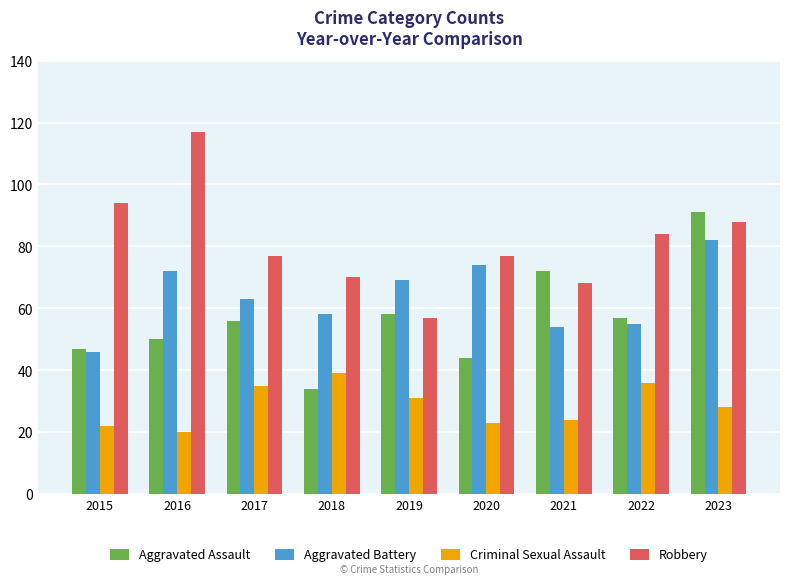

Reading right to left, list all the values displayed in this chart.

Aggravated Assault: 2023=91	2022=57	2021=72	2020=44	2019=58	2018=34	2017=56	2016=50	2015=47
Aggravated Battery: 2023=82	2022=55	2021=54	2020=74	2019=69	2018=58	2017=63	2016=72	2015=46
Criminal Sexual Assault: 2023=28	2022=36	2021=24	2020=23	2019=31	2018=39	2017=35	2016=20	2015=22
Robbery: 2023=88	2022=84	2021=68	2020=77	2019=57	2018=70	2017=77	2016=117	2015=94